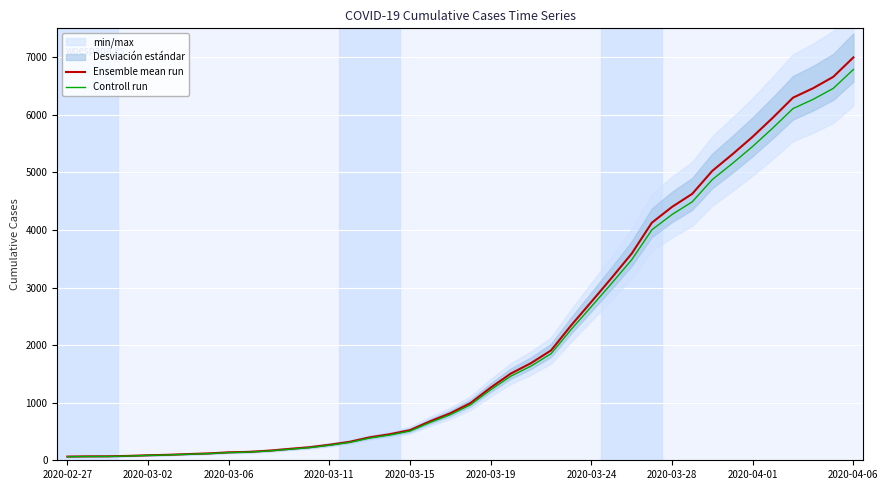

The value of Controll run at 2020-04-01 is 5448.5. True or false?

True